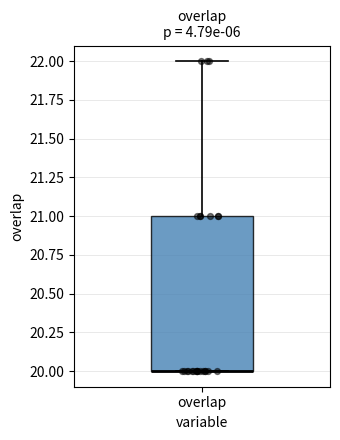

Read this box plot against the y-axis: the position of the median line, the range covered by the box, and the ends of both whiskers. The values are not printed on the chart, so give them approximately, as read against the axis.

median 20 (drawn on the box's lower edge), box 20 to 21, whiskers 20 to 22